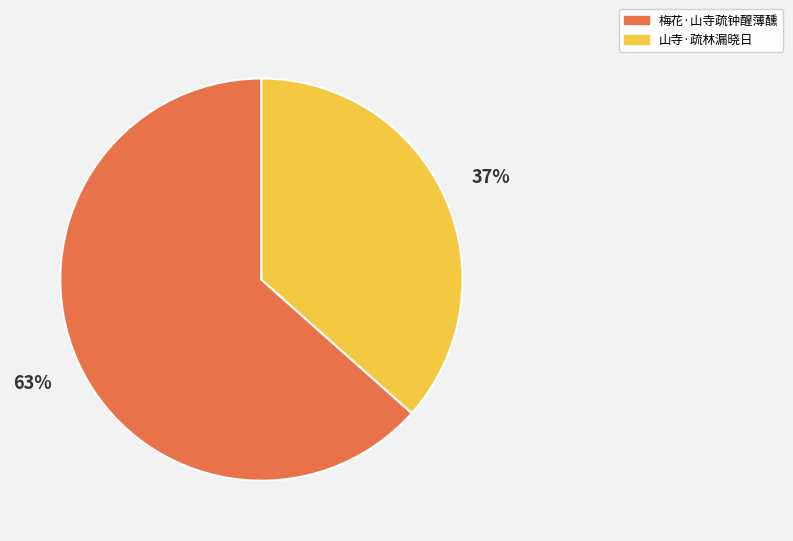

Is it true that 山寺·疏林漏晓日 is 37% of the pie?

True